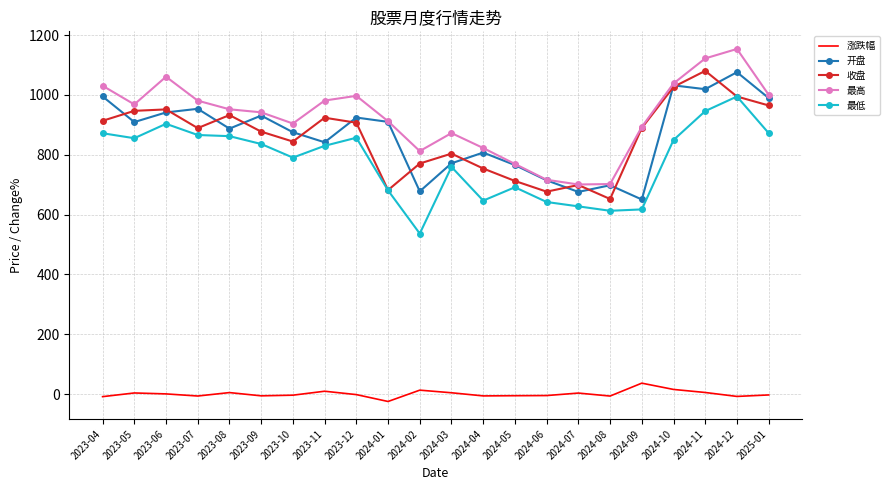

Is it true that 收盘 equals 844.0 at 2023-10?

True